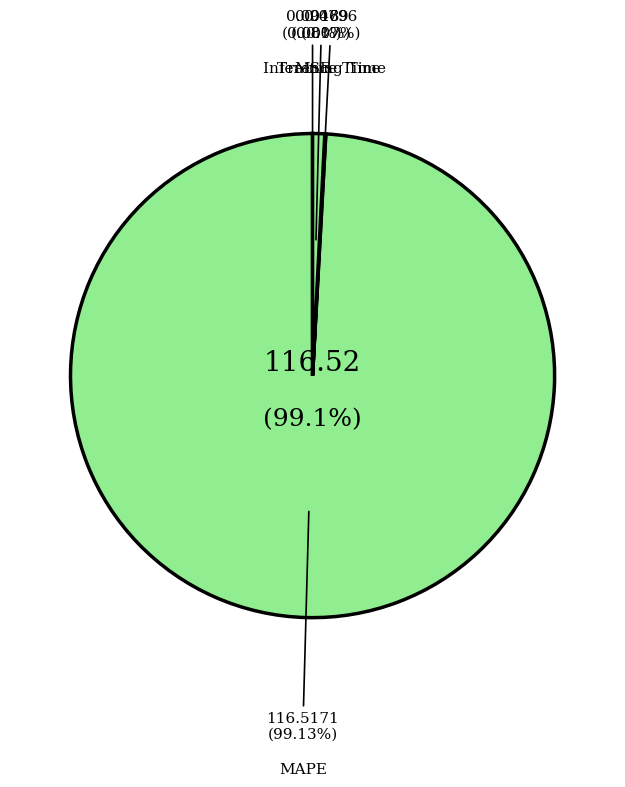

Does any single category account for the majority?

Yes